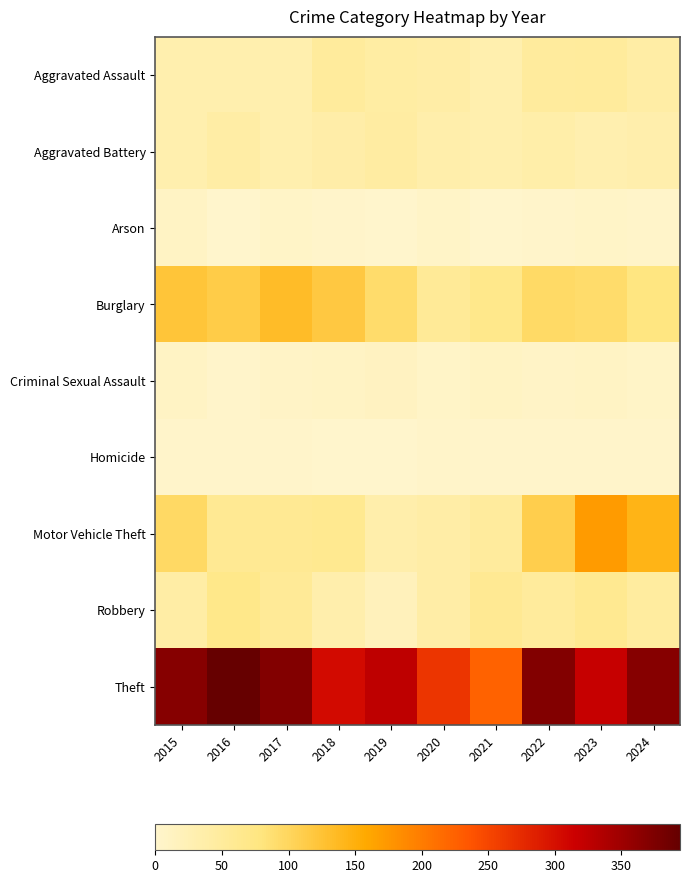

Rank the series at 2020 from lowest to highest value.

Homicide, Arson, Criminal Sexual Assault, Aggravated Battery, Aggravated Assault, Motor Vehicle Theft, Robbery, Burglary, Theft